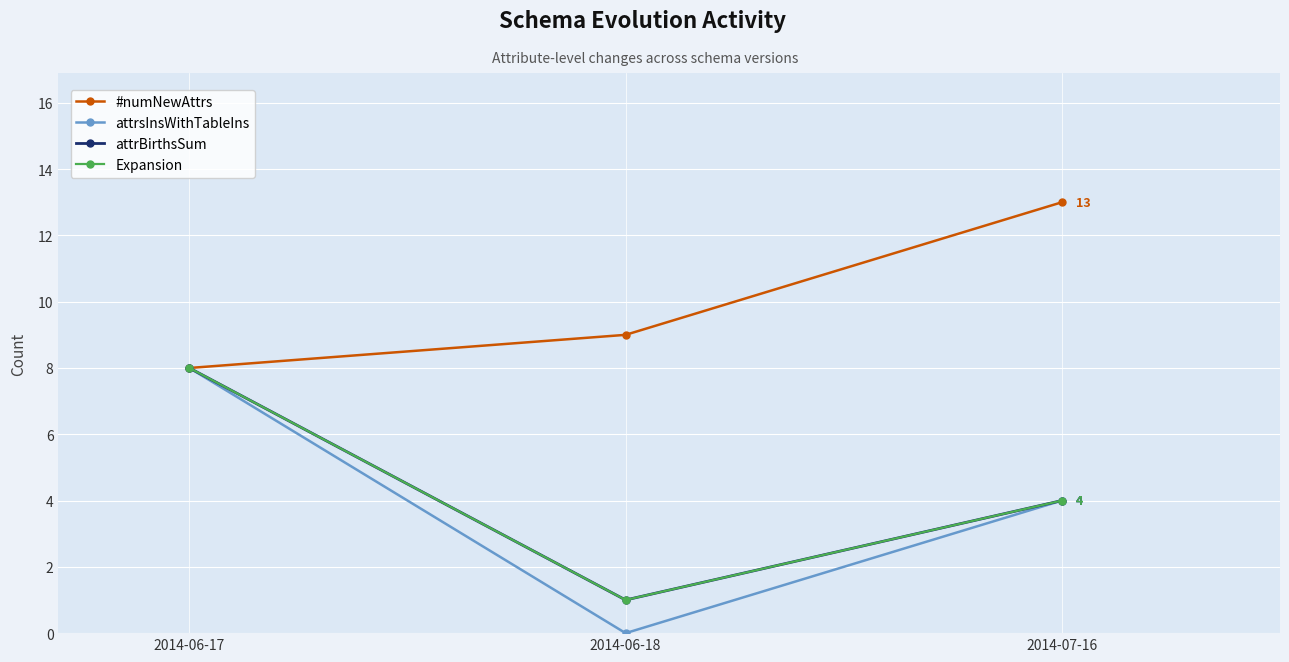

How many values in the attrBirthsSum series exceed 4?

1